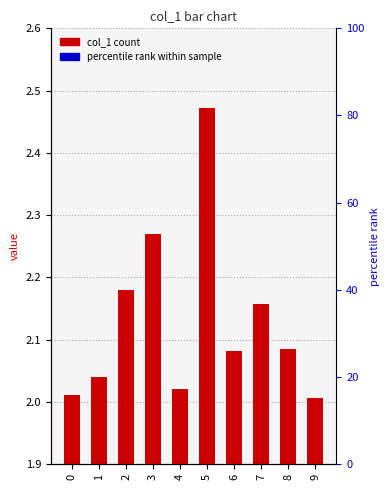

At which label is the value closest to 2?

9